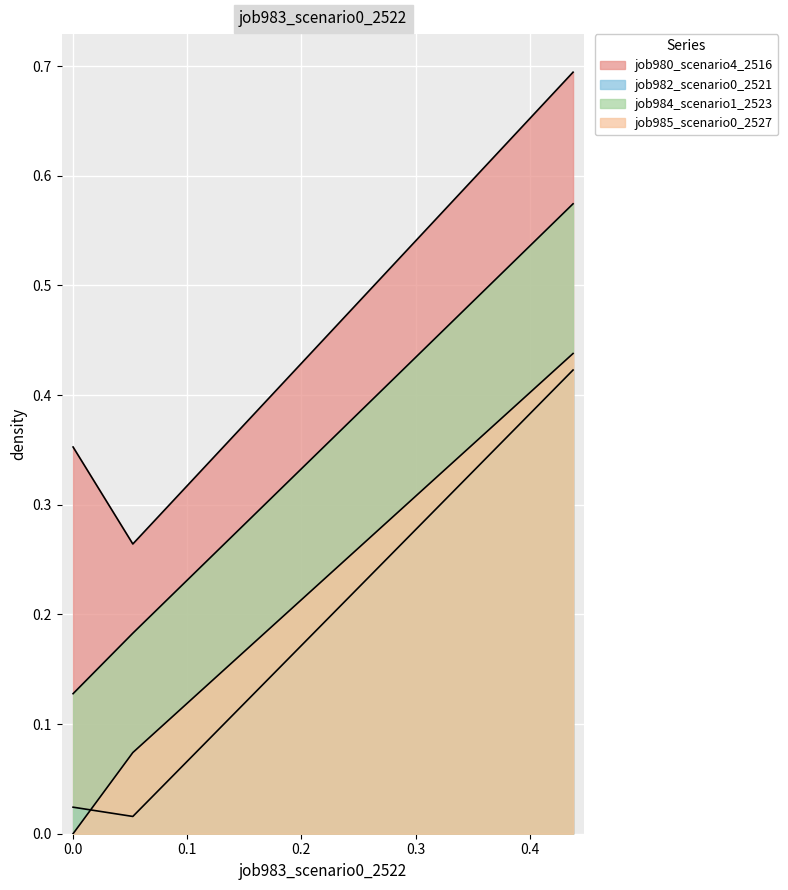

Rank the series at 0.0 from lowest to highest value.

job985_scenario0_2527, job982_scenario0_2521, job984_scenario1_2523, job980_scenario4_2516